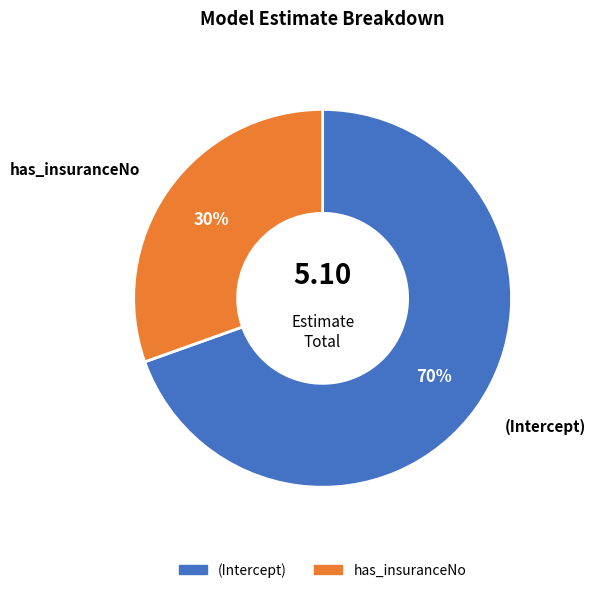

Which category accounts for the majority?

(Intercept)